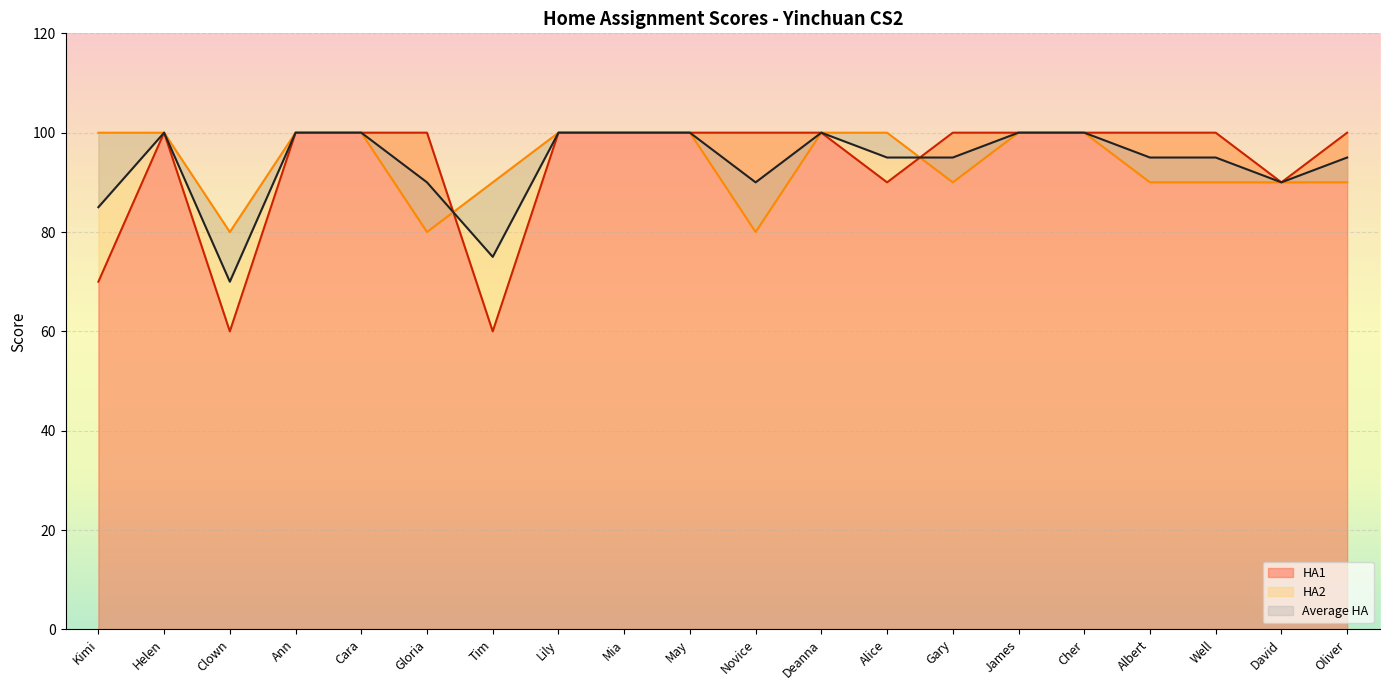

Between which two adjacent categories do Average HA and HA2 first intersect?

Gloria and Tim